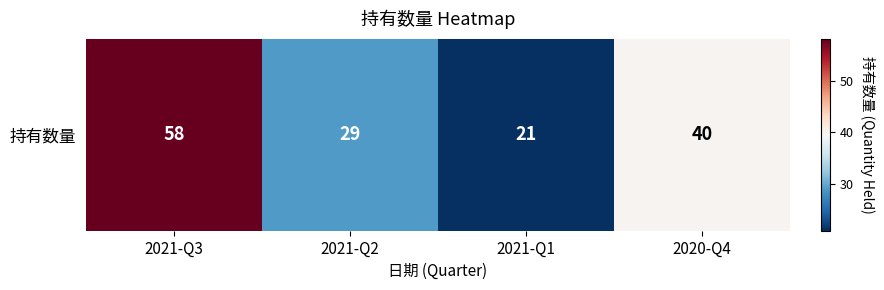

What is the difference between the maximum and minimum values?

37